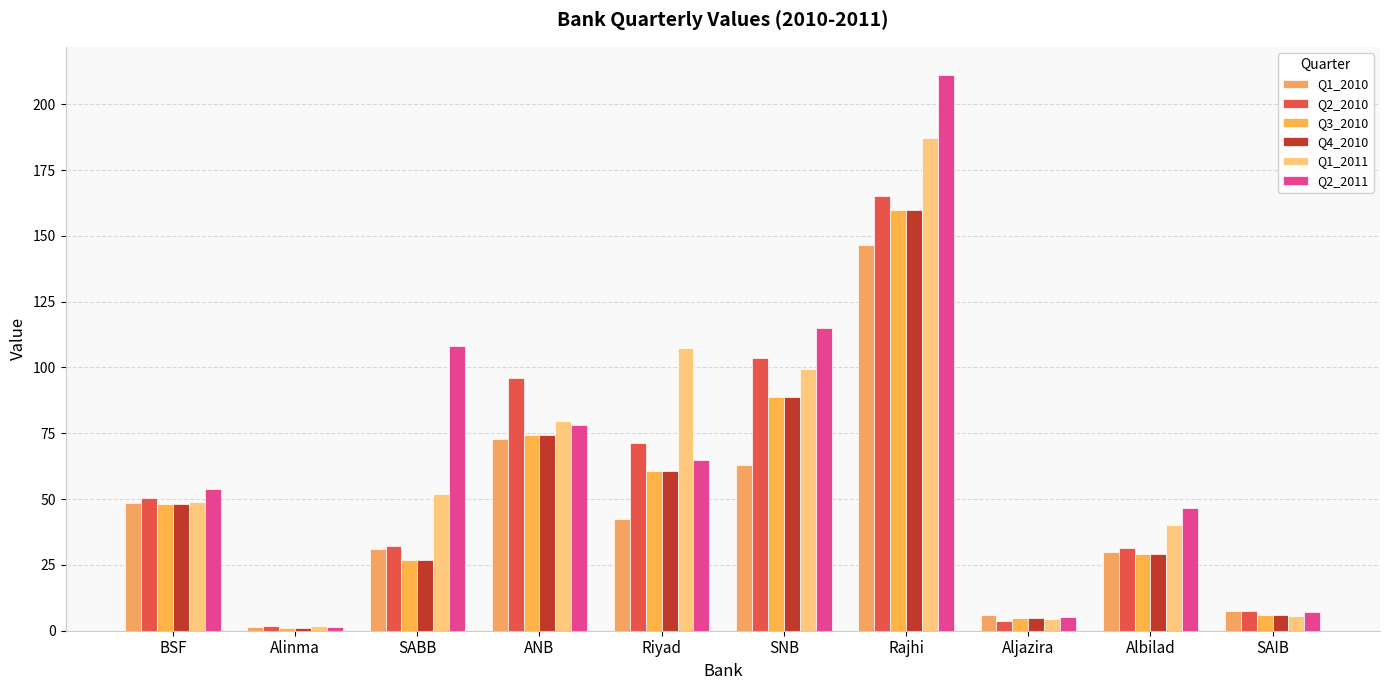

What is the maximum value shown in the chart?

211.3